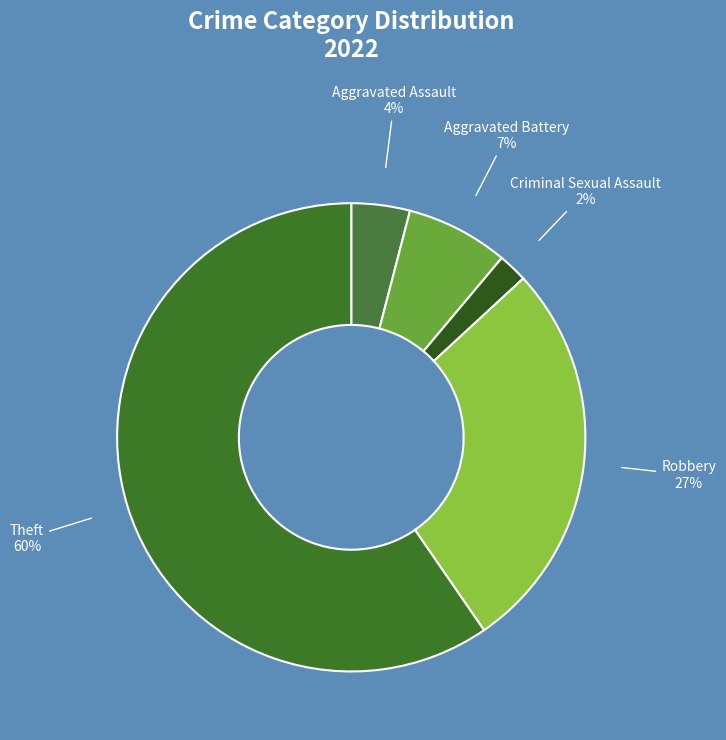

Which category has the biggest portion of the pie?

Theft